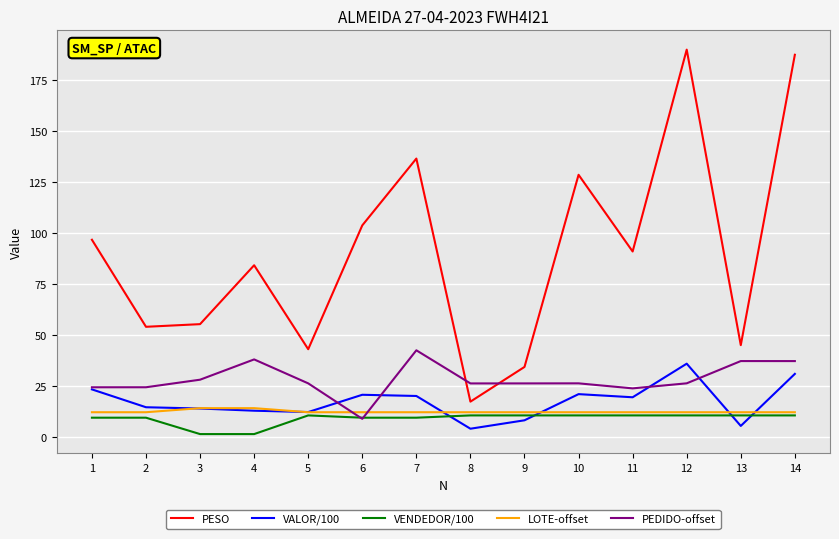

What is the lowest value of the LOTE-offset series?

12.0